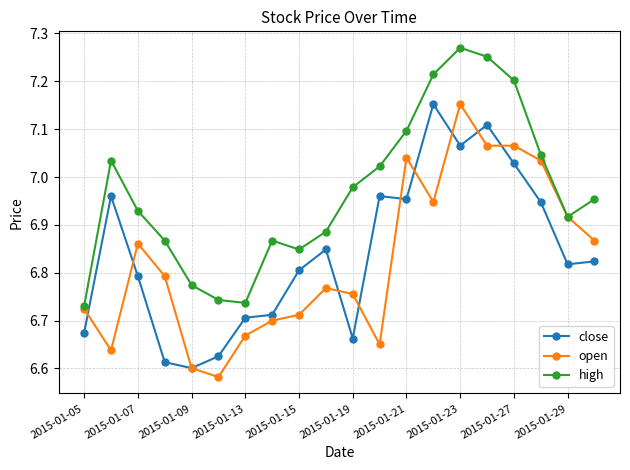

True or false: close and high cross at least once.

False